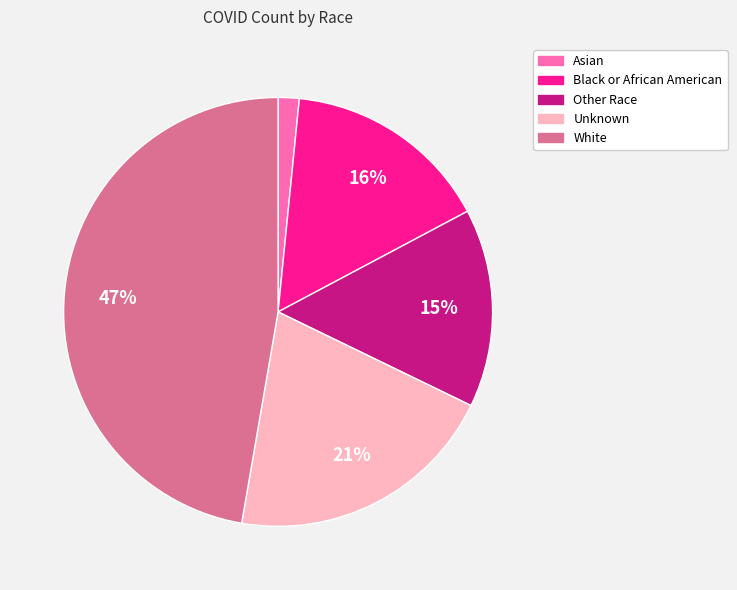

What is the largest slice in the pie chart?

White